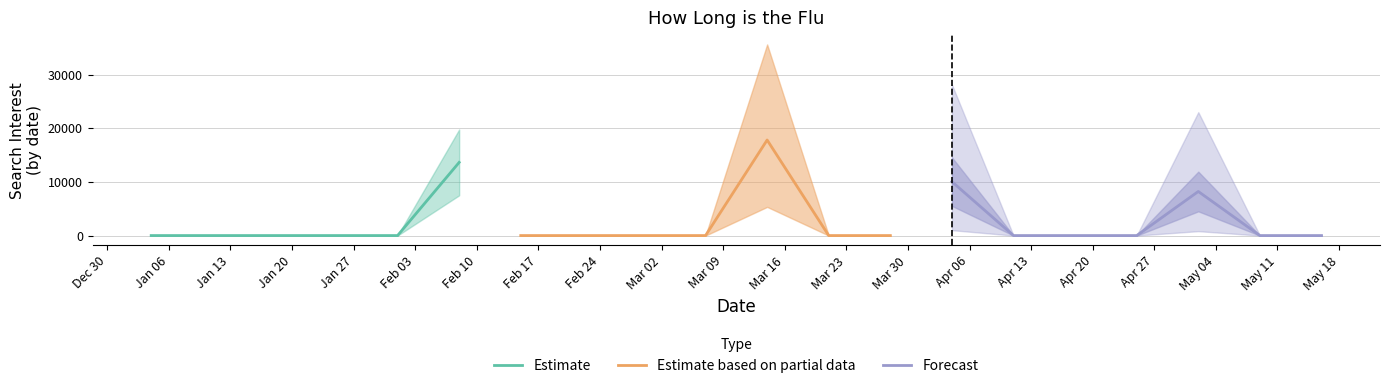

What is the label of the 10th point from the left?

2004-03-07